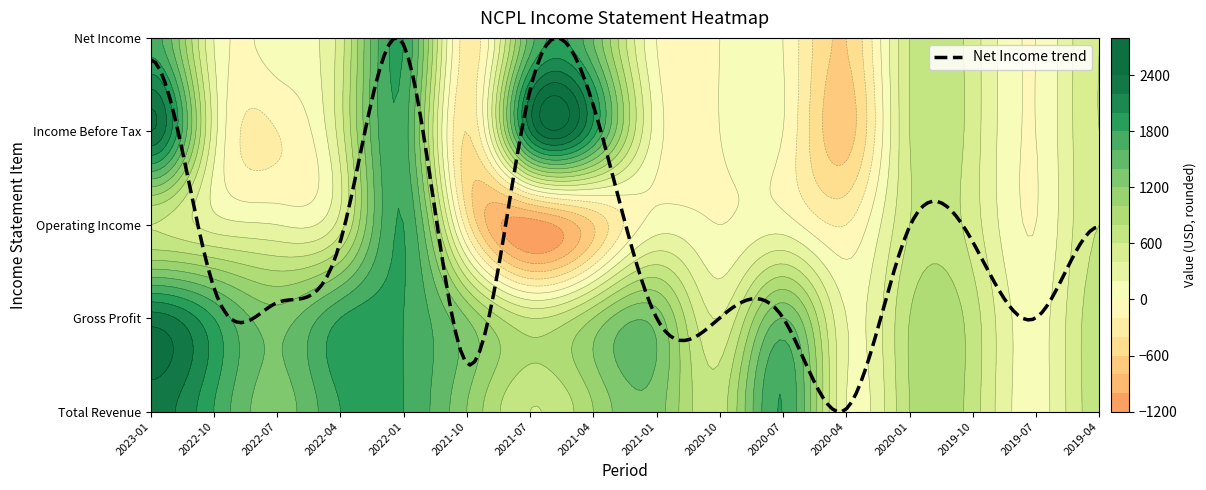

At which category is the sum across all series the highest?

2023-01